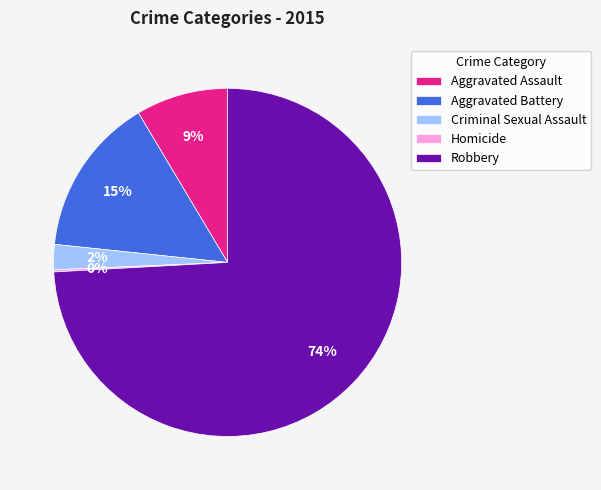

Approximately how many times larger is the value at Aggravated Assault compared to Aggravated Battery?

0.6